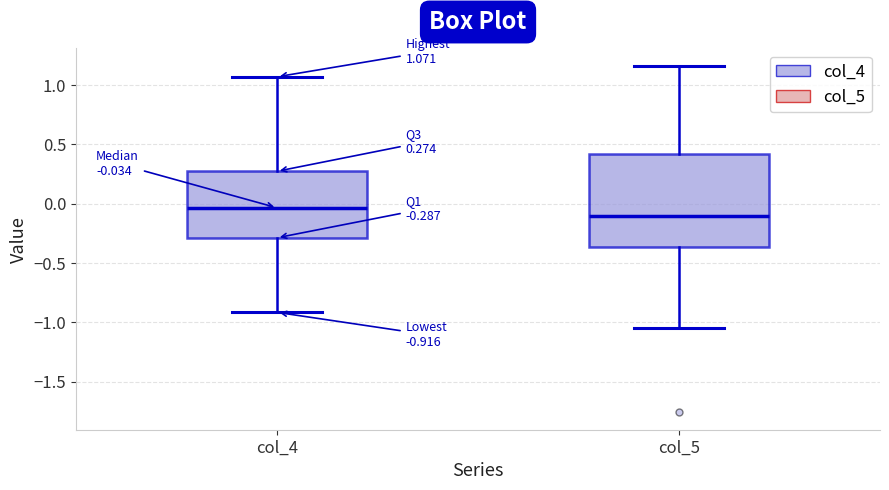

Which box has the lowest median line?

col_5